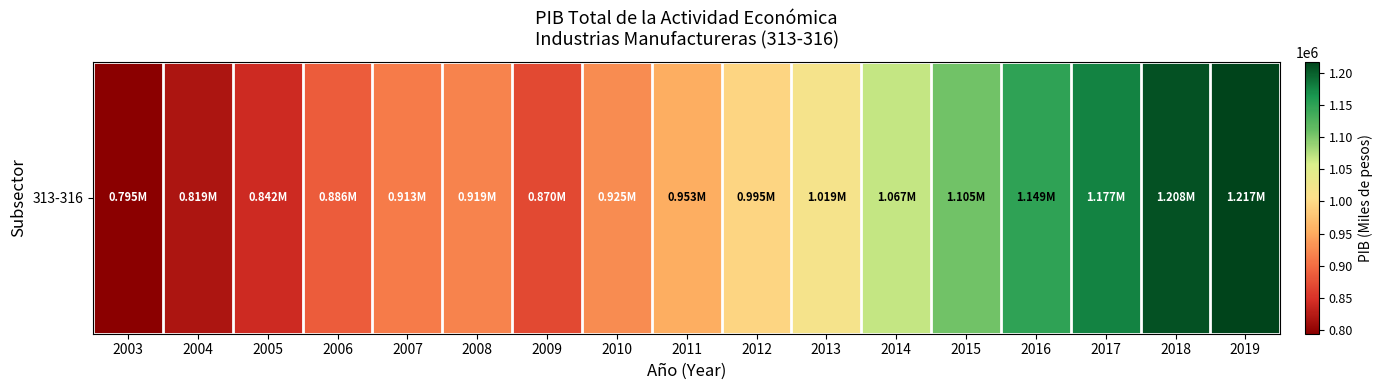

What is the sum of all values?

16859490.3